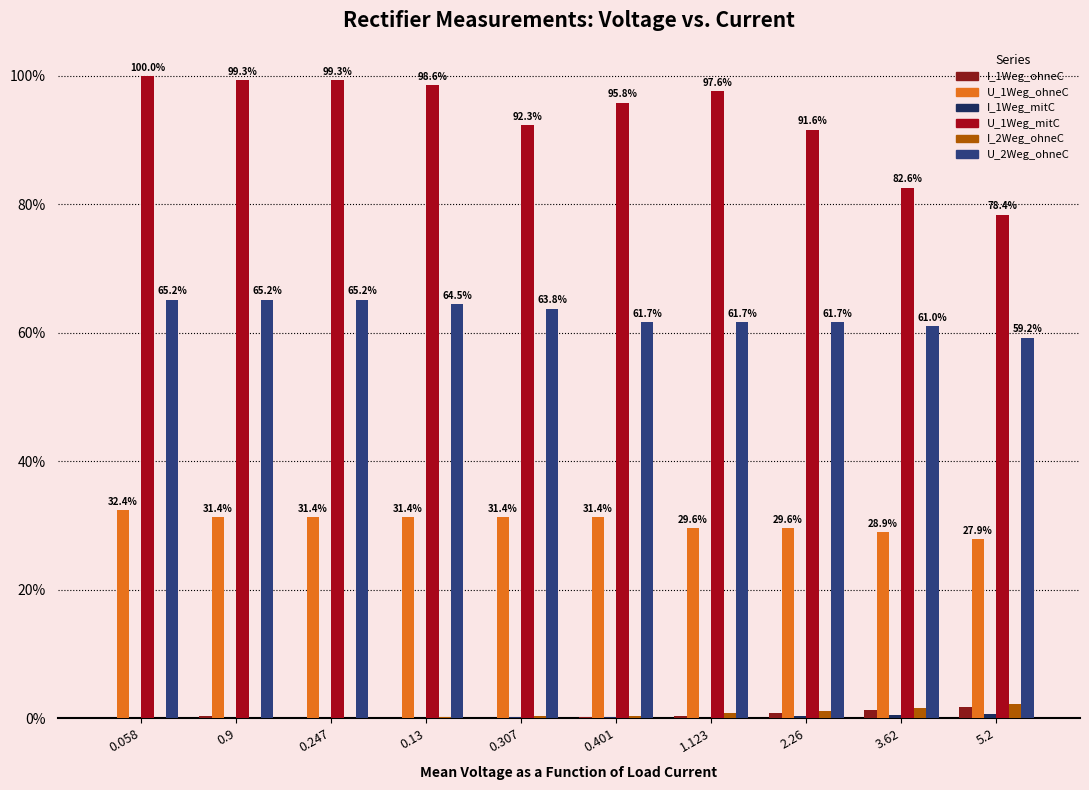

What is the sum of the U_1Weg_ohneC values at 0.9 and 0.307?

62.7